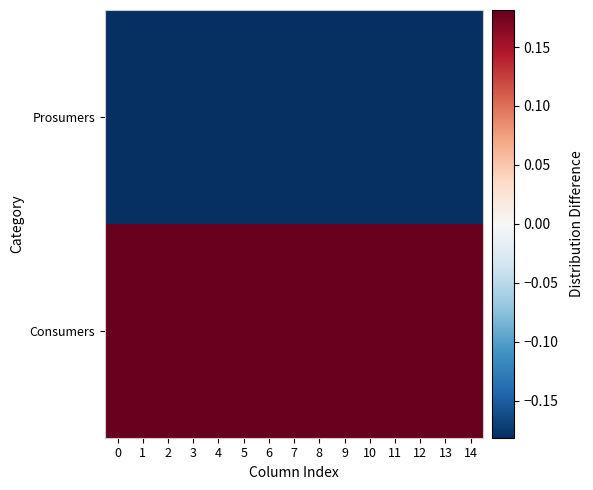

At how many categories does at least one series exceed 0?

15